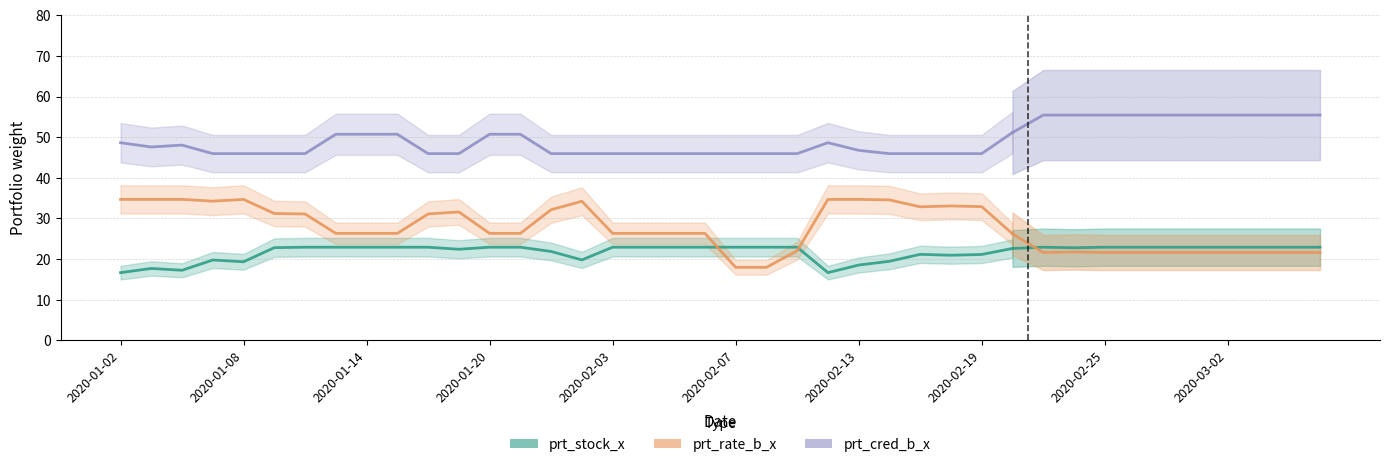

True or false: prt_stock_x and prt_cred_b_x cross at least once.

False